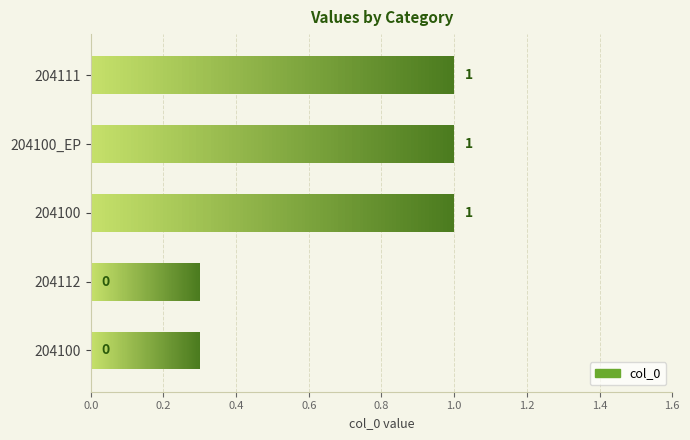

How many values are between 0 and 1?

5